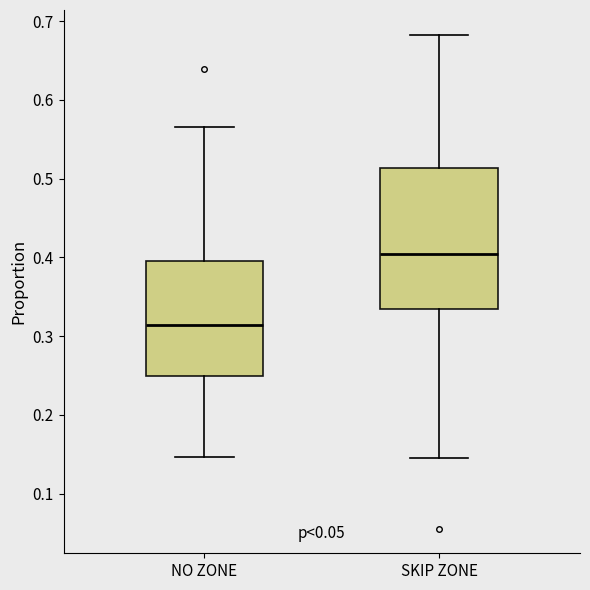

Which box has the highest median line?

SKIP ZONE